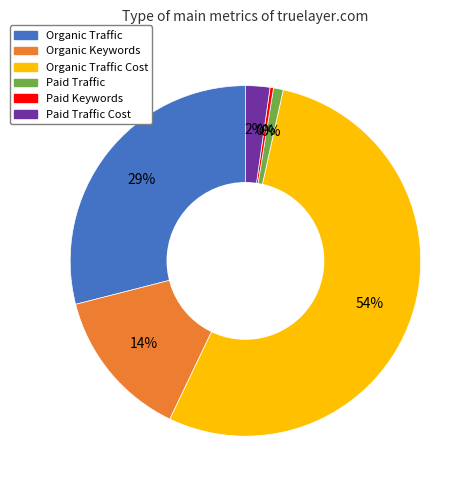

Which slice is the largest?

Organic Traffic Cost